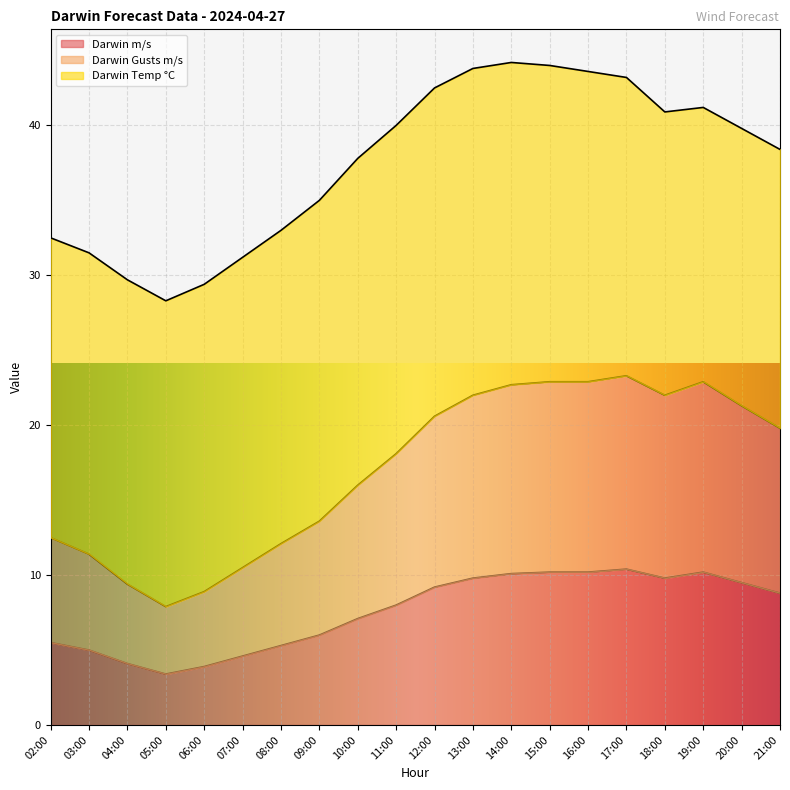

Which series changed the most between 07:00 and 14:00?

Darwin Gusts m/s